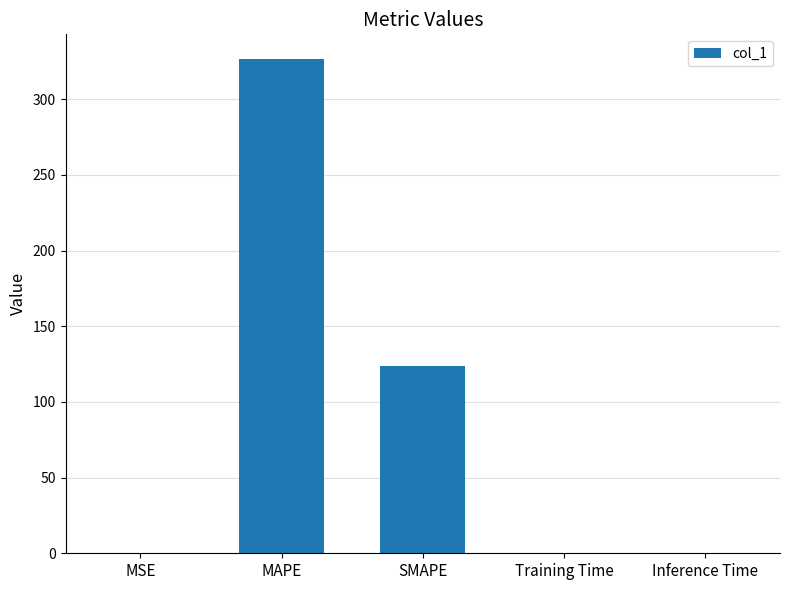

Are the bars horizontal?

No